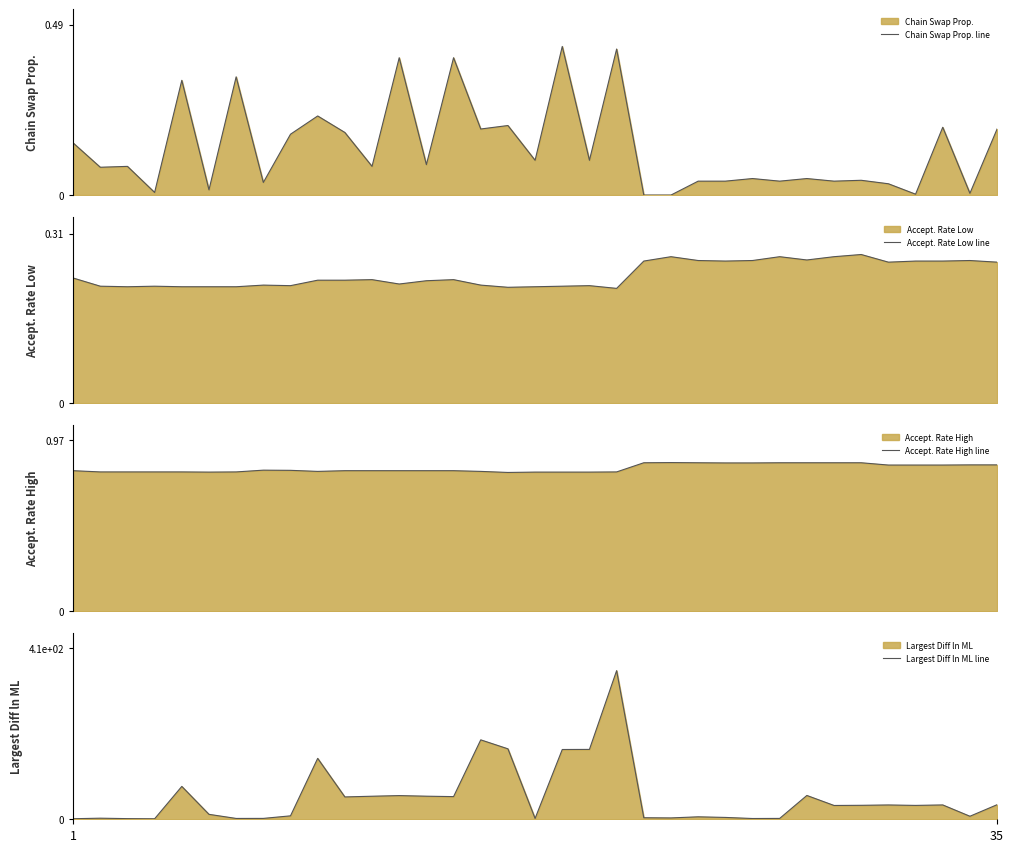

How many series are shown in this chart?

4